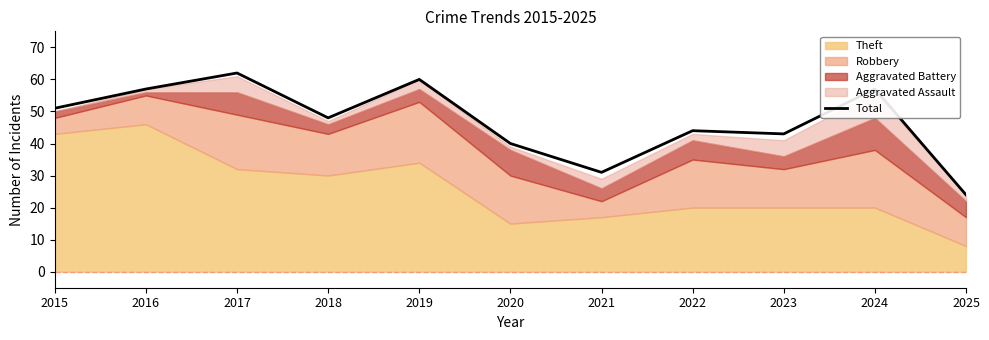

List the labels in order of value, largest first.

2017, 2019, 2016, 2024, 2015, 2018, 2022, 2023, 2020, 2021, 2025